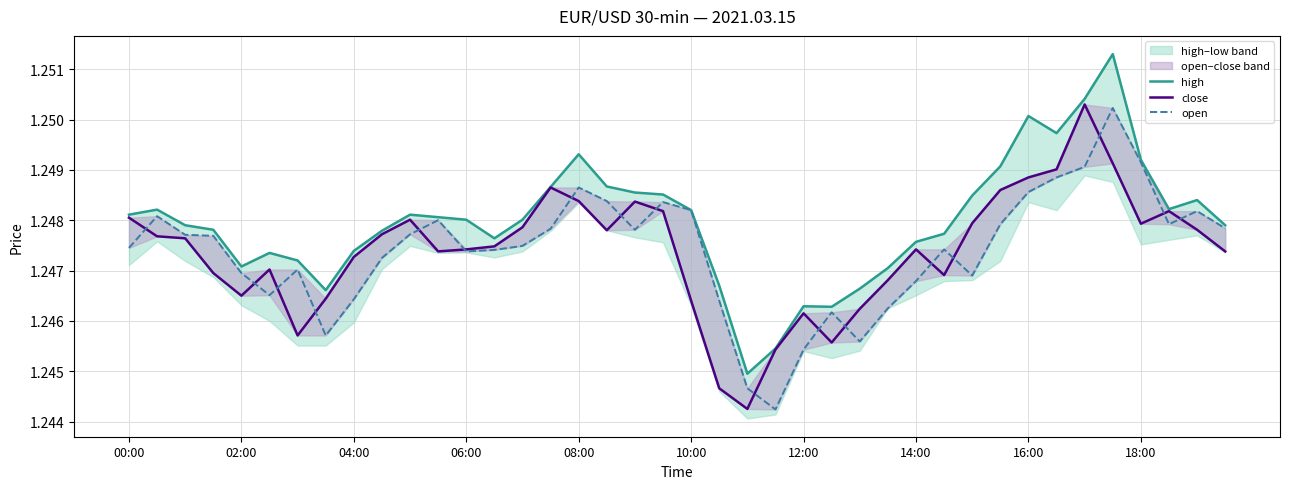

Which series ends up on top after the final intersection of open and close?

open